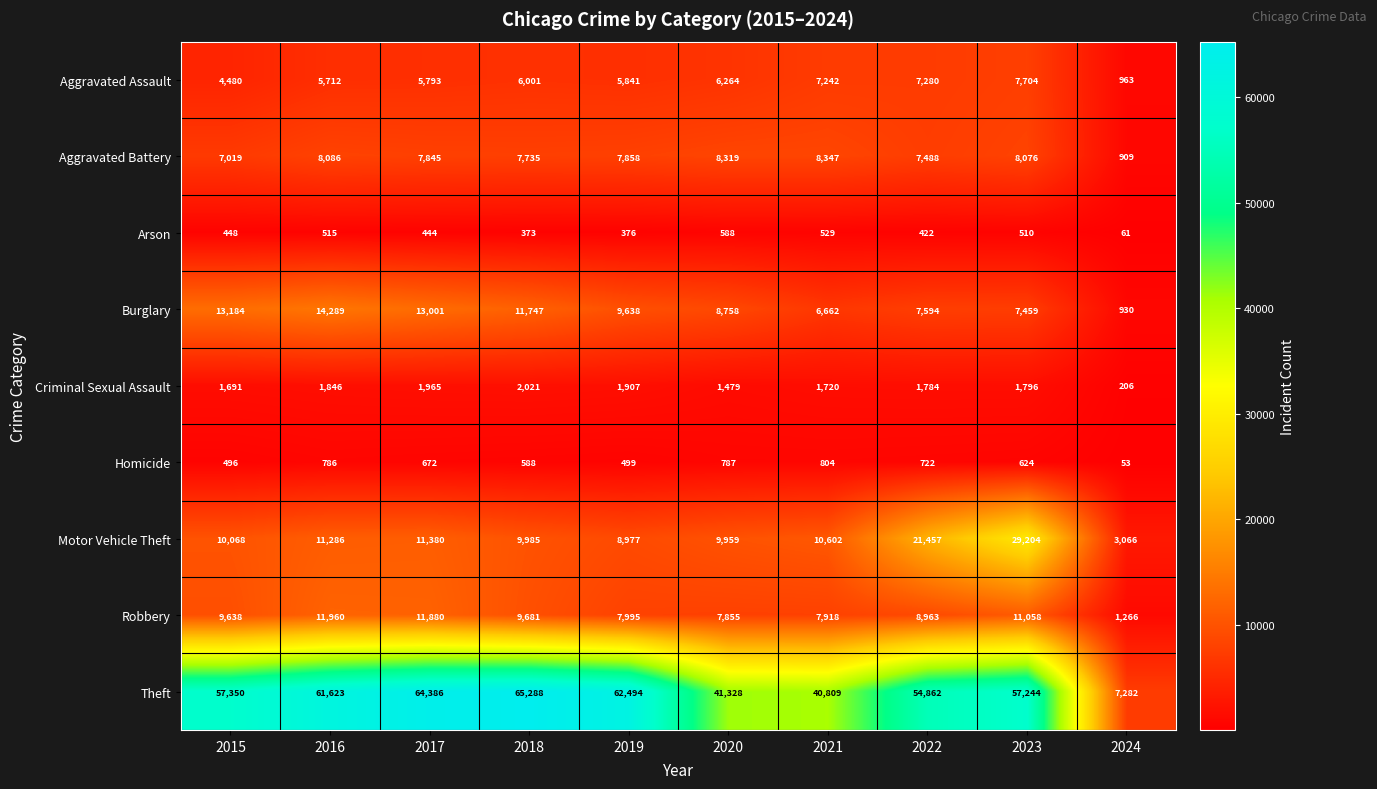

How many distinct data groups are displayed?

9